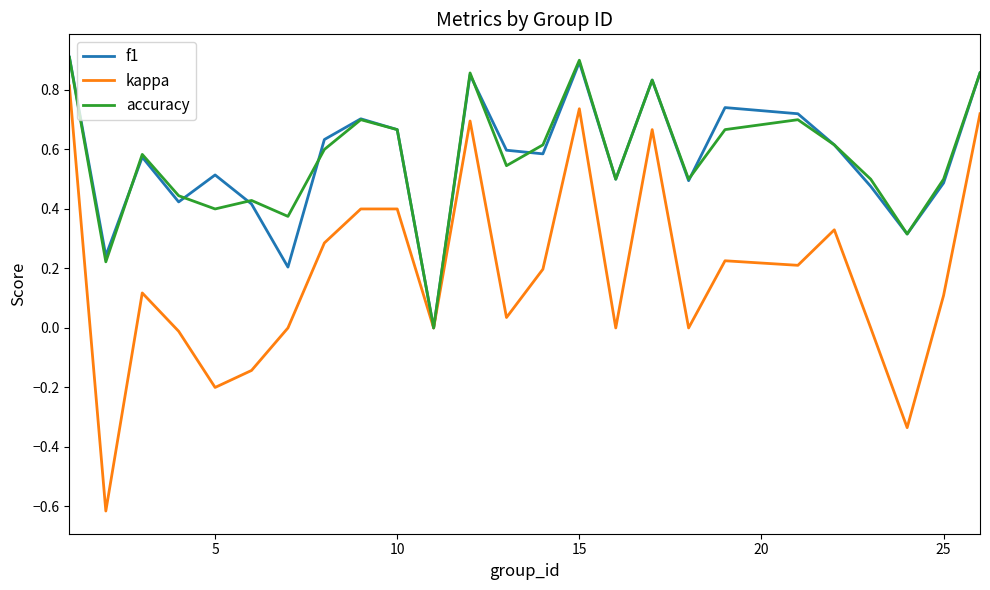

What is the lowest value of the kappa series?

-0.6